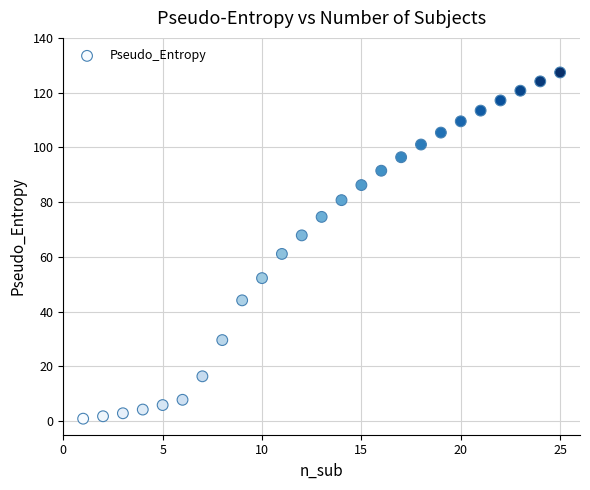

What is the range of X values (max minus min)?

24.0